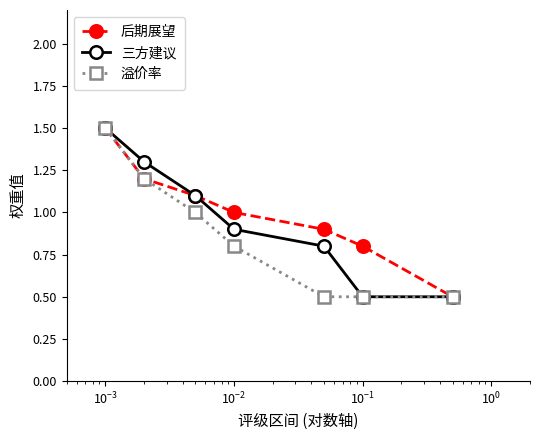

How many lines are shown in the chart?

3